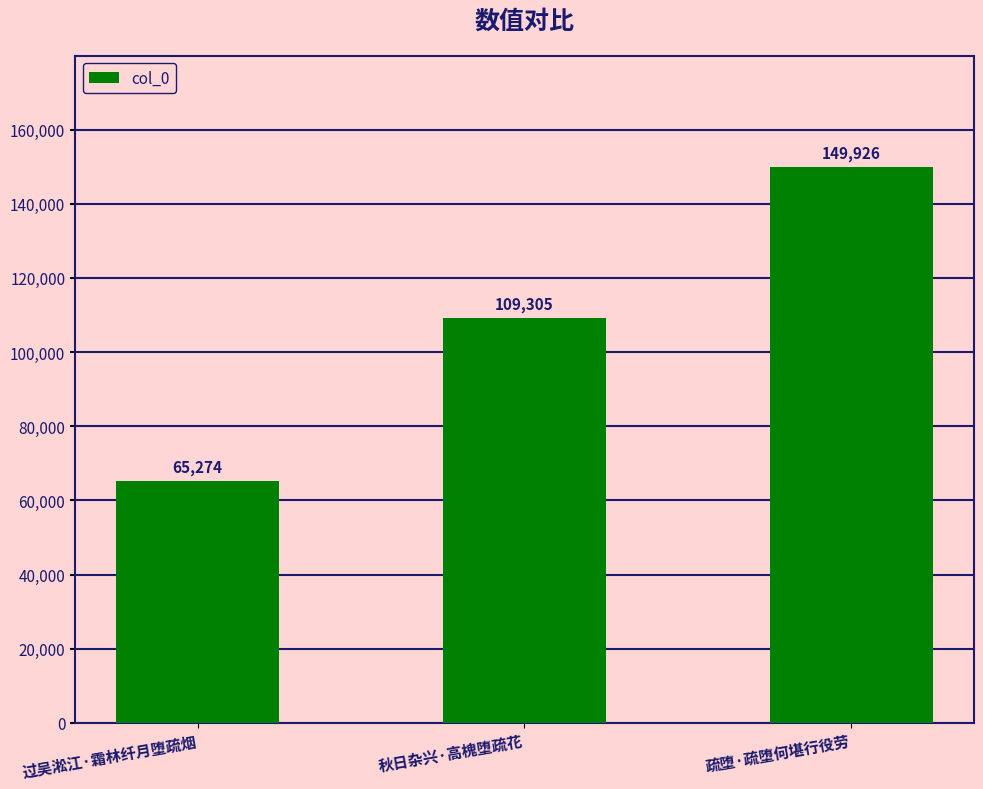

List the labels in order of value, largest first.

疏堕·疏堕何堪行役劳, 秋日杂兴·高槐堕疏花, 过吴淞江·霜林纤月堕疏烟